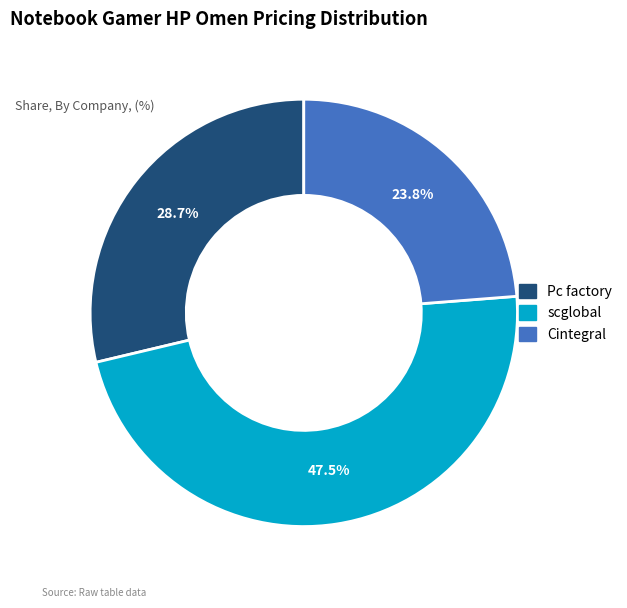

Which slice is the smallest?

Cintegral